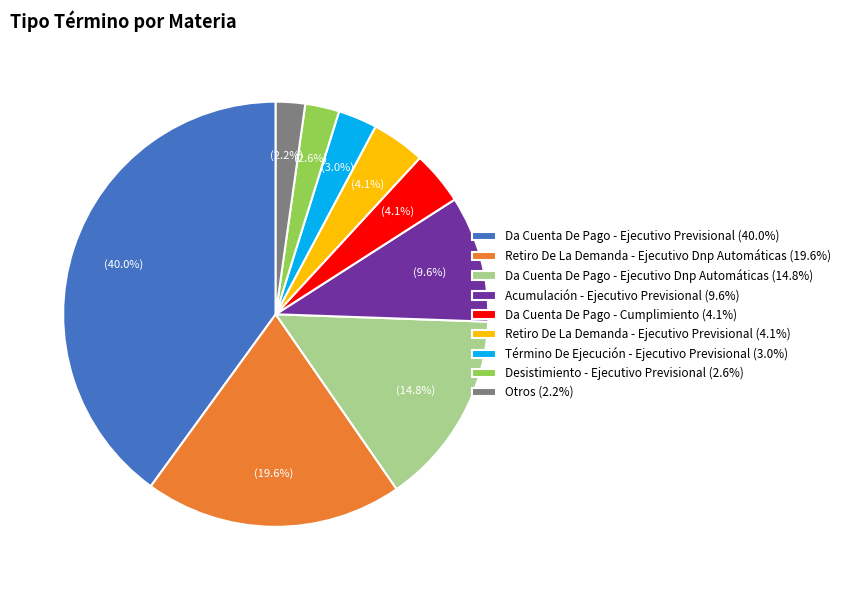

What percentage is the Acumulación - Ejecutivo Previsional slice, to the nearest percent?

10%